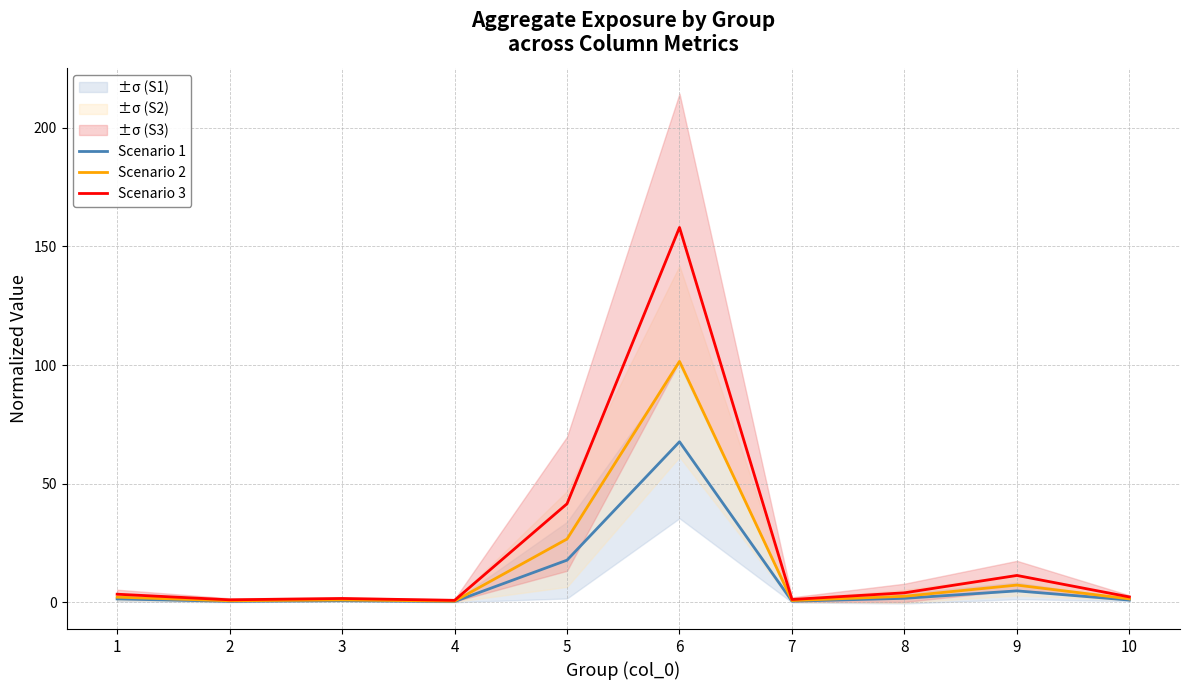

At which label does Scenario 3 first exceed 3?

1